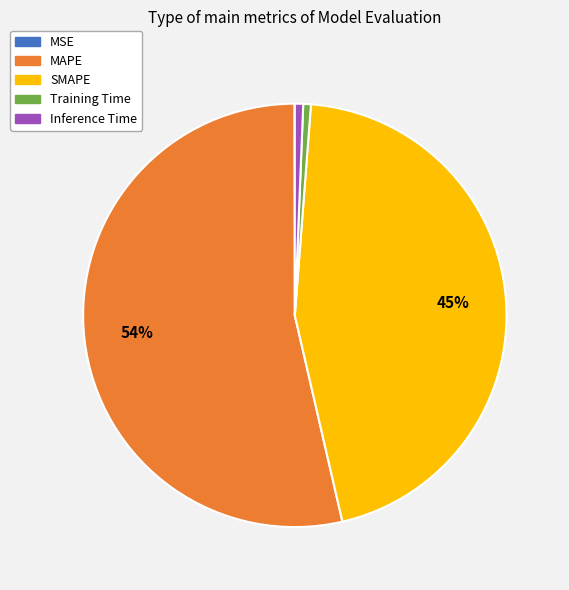

To the nearest percent, what is the average slice percentage?

20%